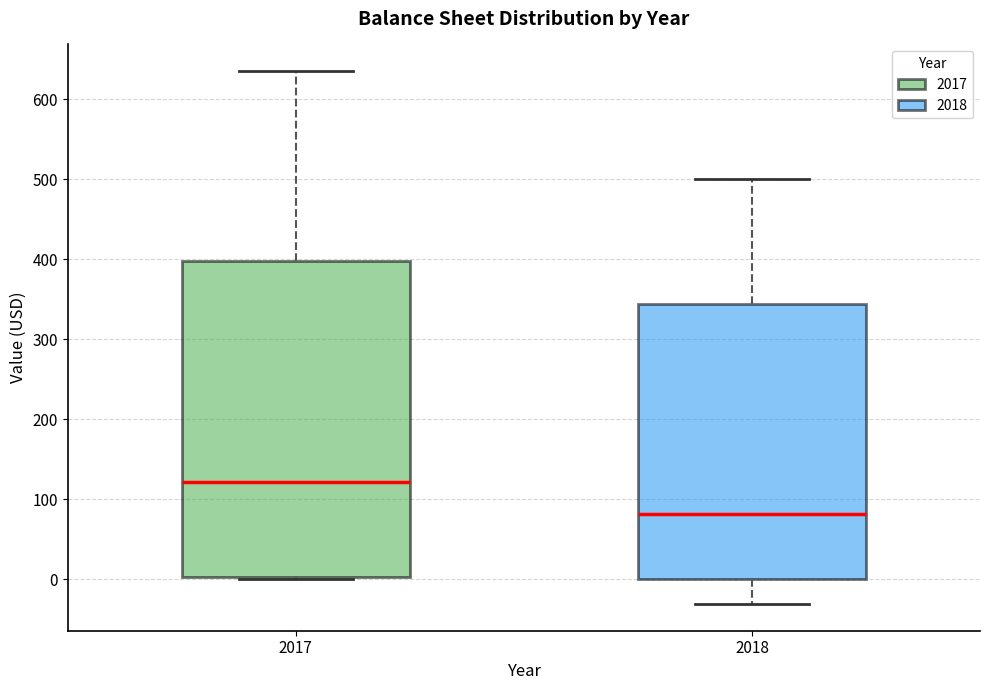

Which box's median line is the lowest?

2018